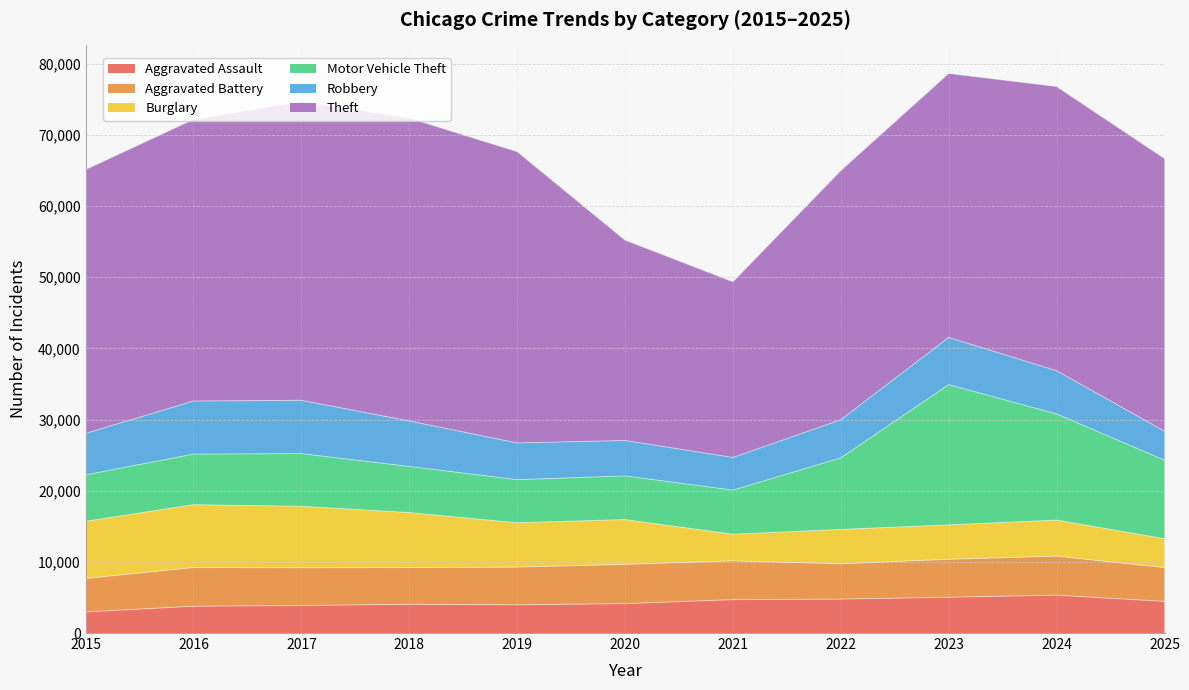

What is the average value of the Aggravated Battery series?

5217